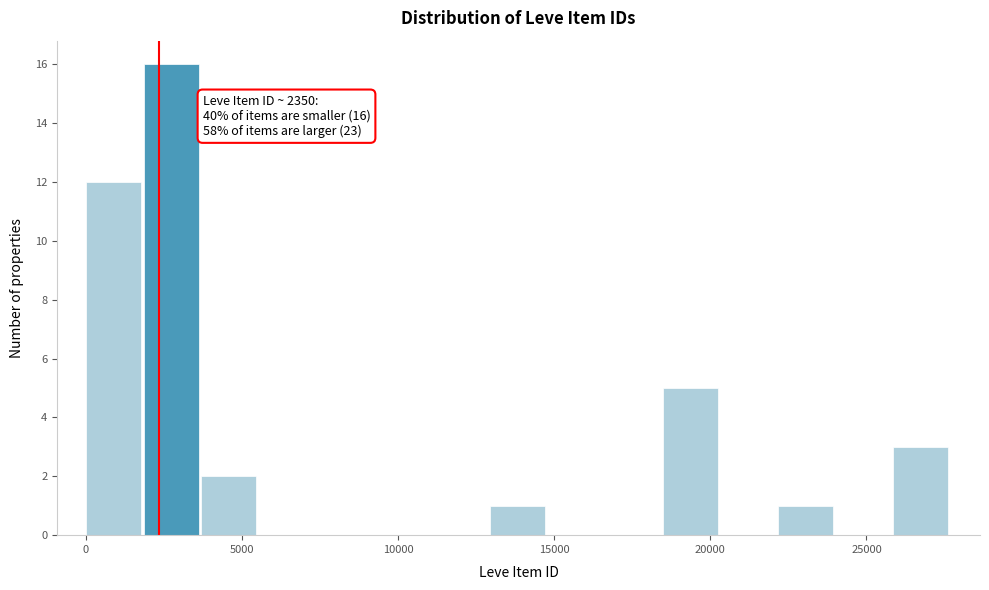

Read against the x-axis, roughly where is the centre of the tallest bar?

2500